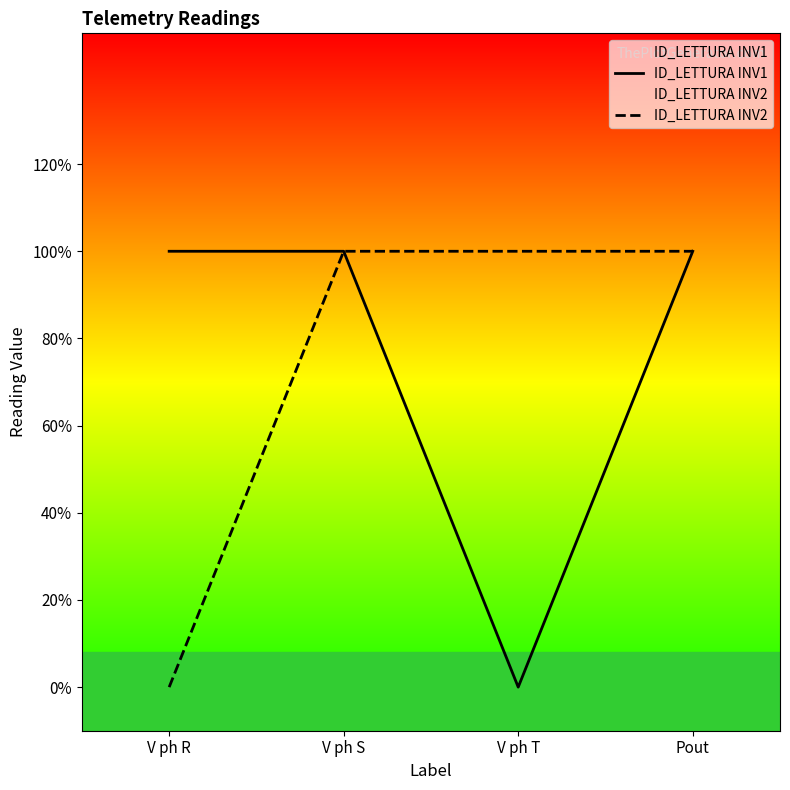

What is the difference between the maximum and minimum values in the ID_LETTURA INV1 series?

1